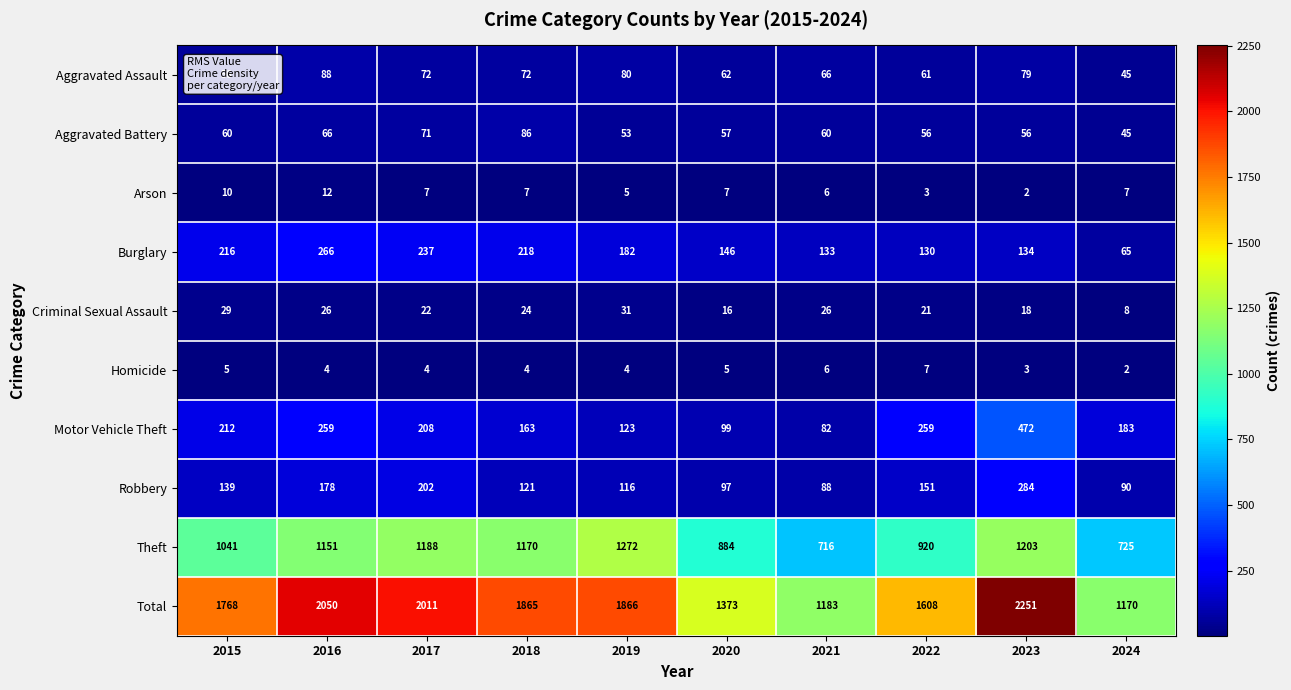

Between 2020 and 2023, which series saw the biggest shift?

Total